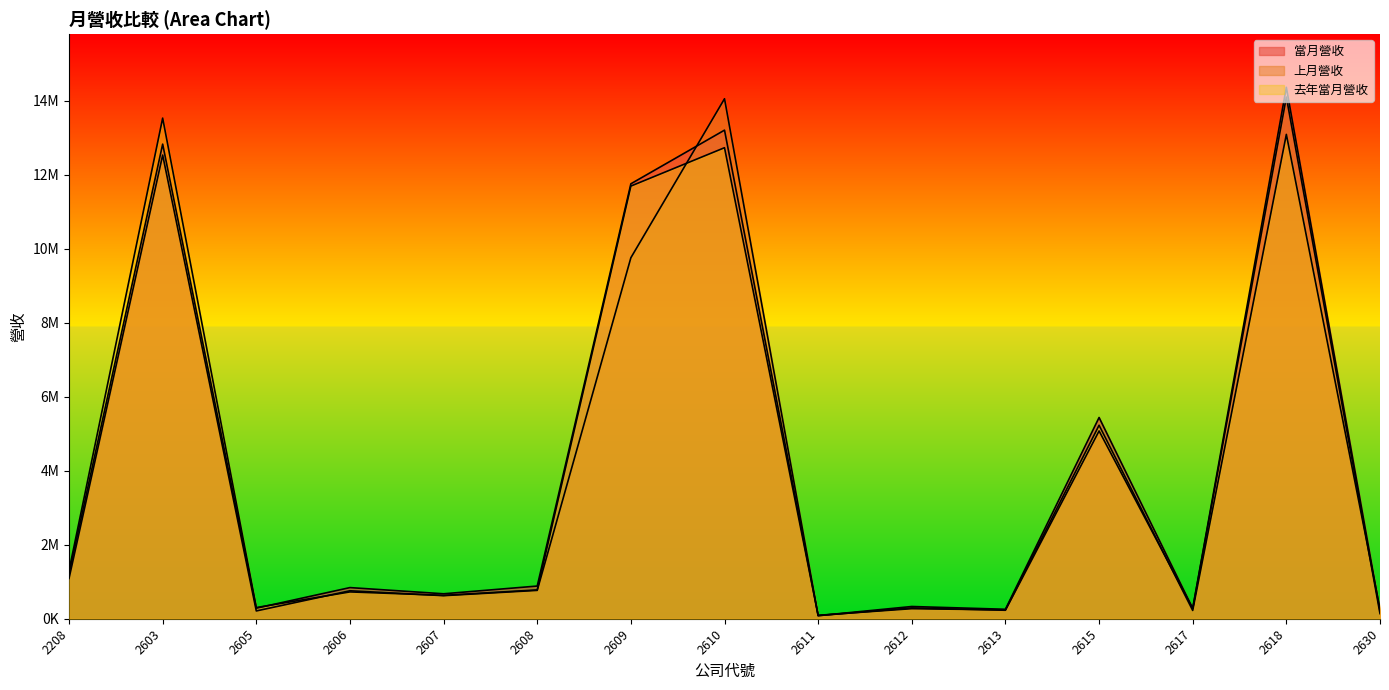

Where is 去年當月營收 nearest to the value 6813608?

2615